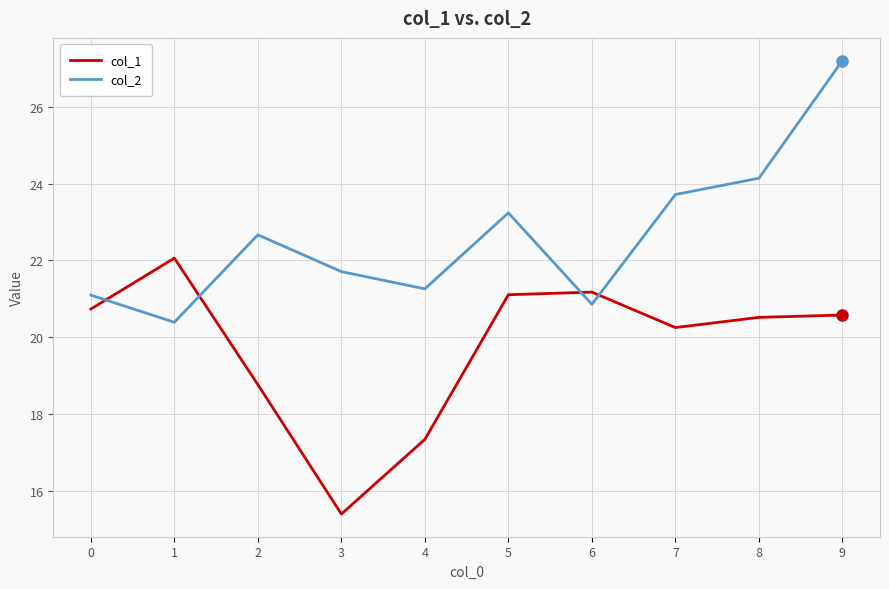

In col_2, how many points are lower than both neighbors (excluding endpoints)?

3